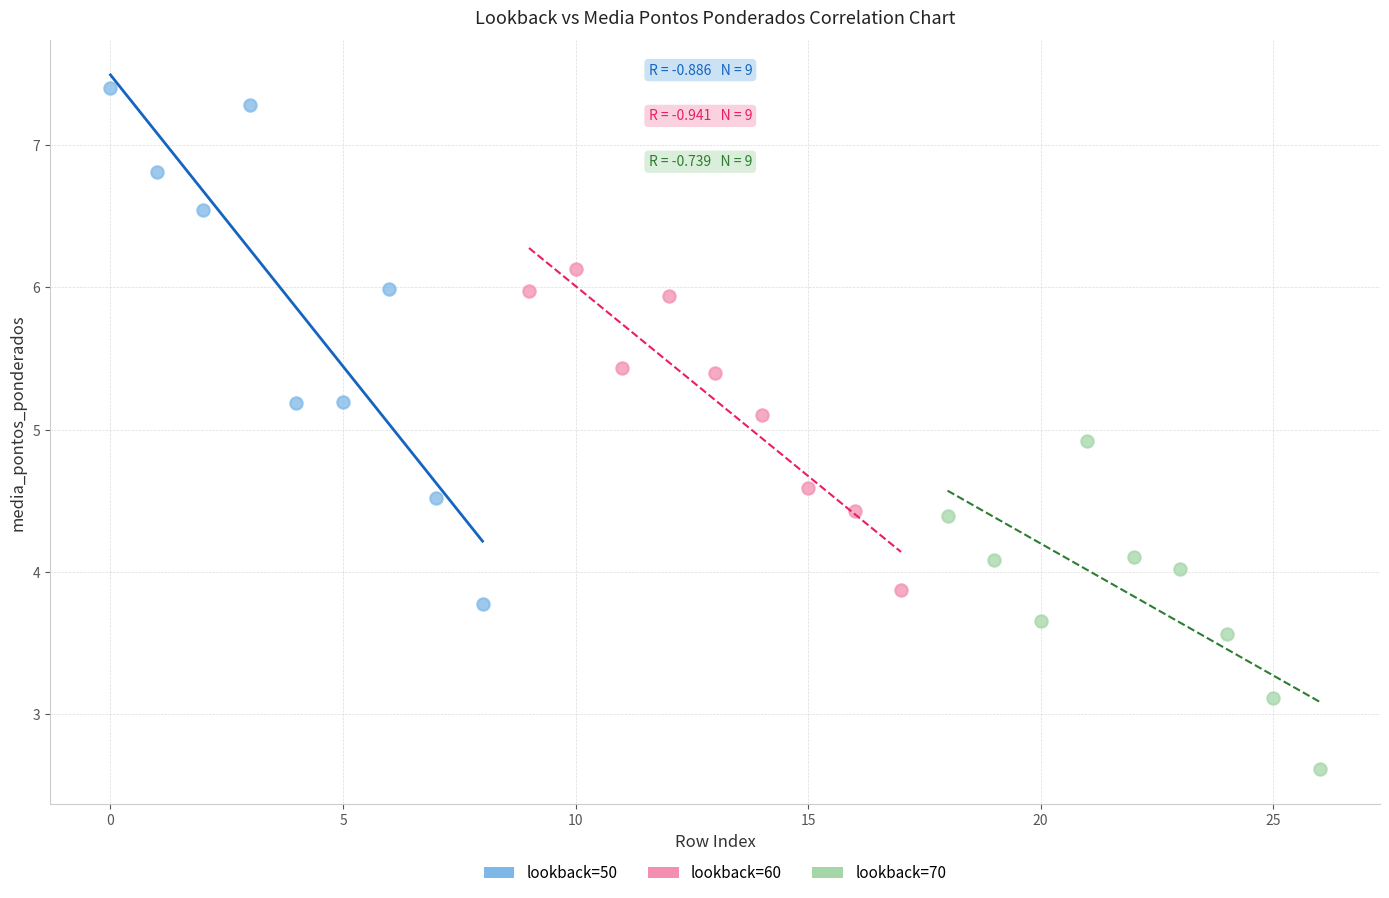

Which series contains the lowest Y value?

lookback=70